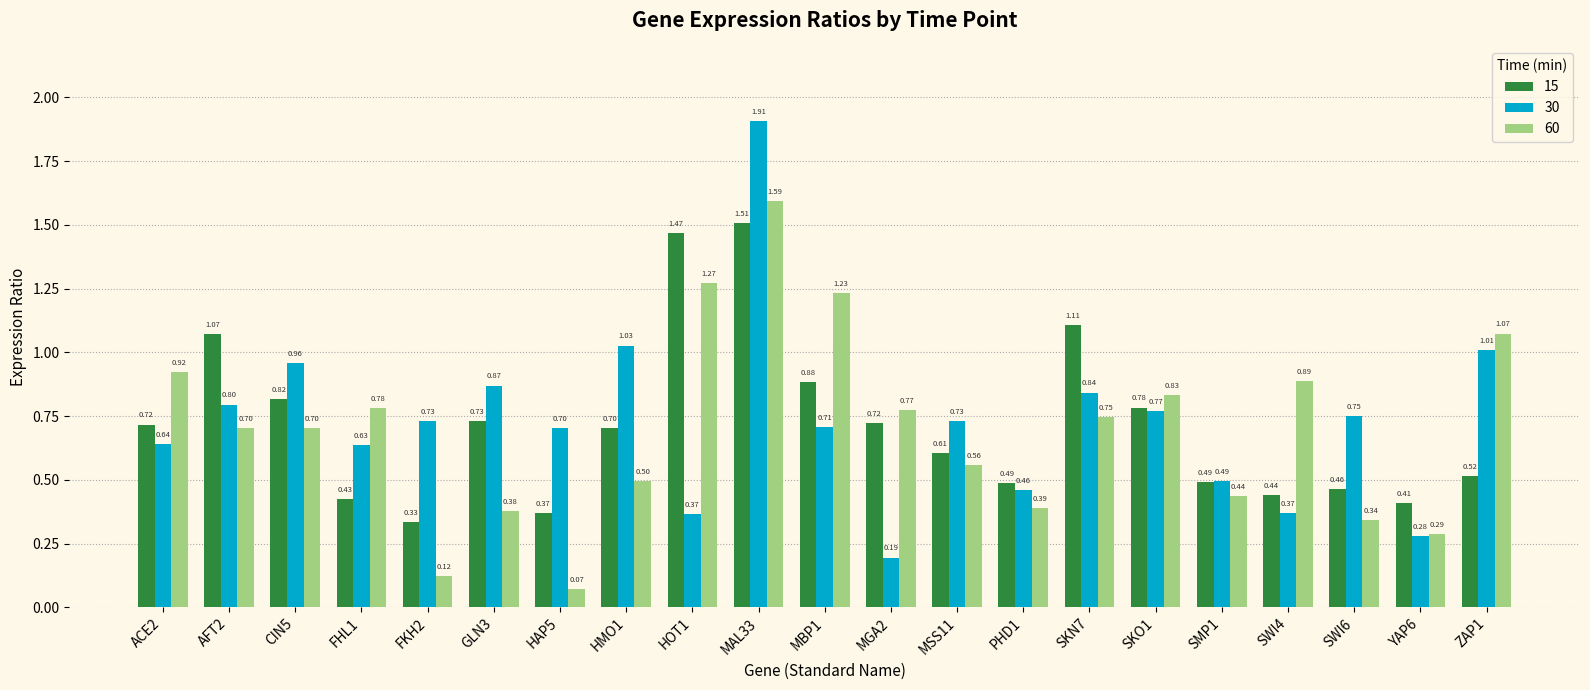

What is the label of the 5th bar from the left?

FKH2